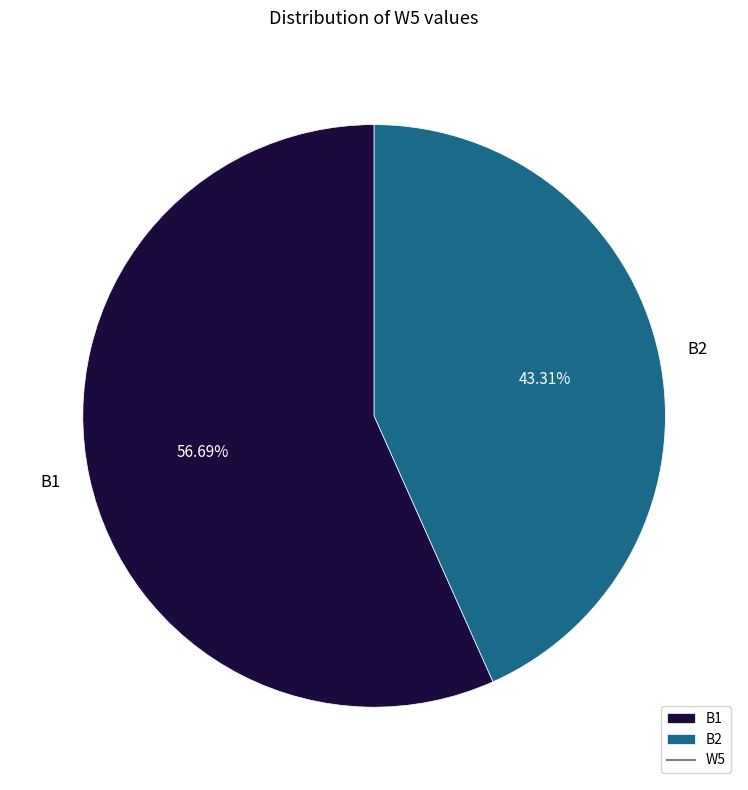

Combined, what portion of the pie is B2 and B1?

100.0%